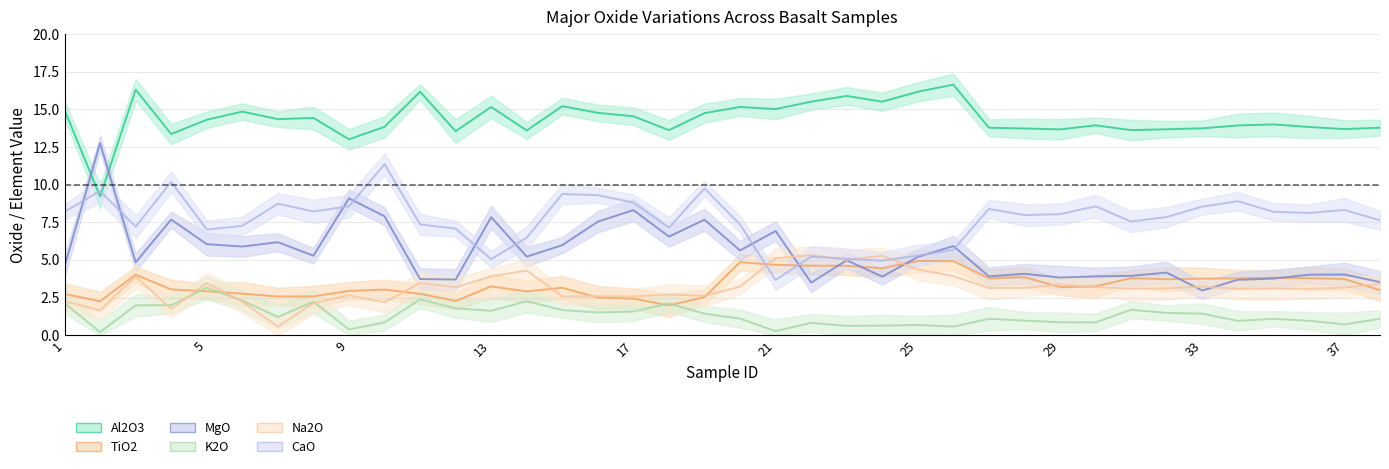

Which has a higher value, 22 or 15?

22